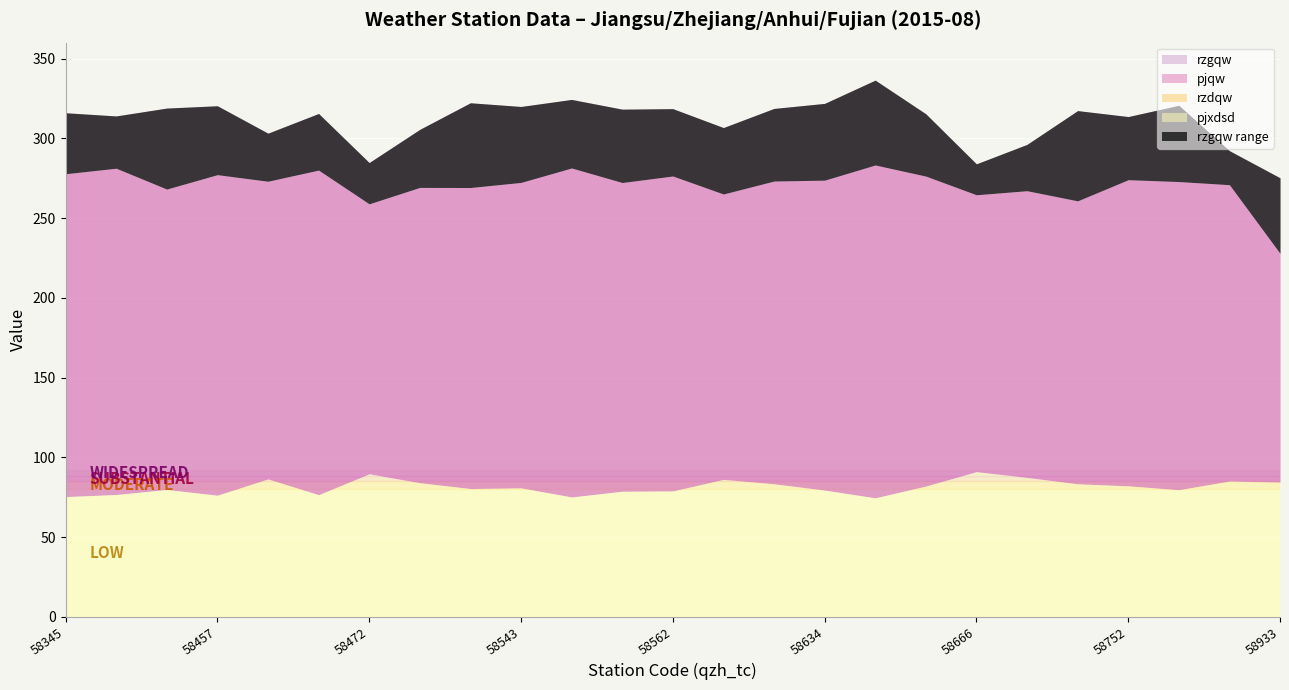

How many lines are shown in the chart?

4